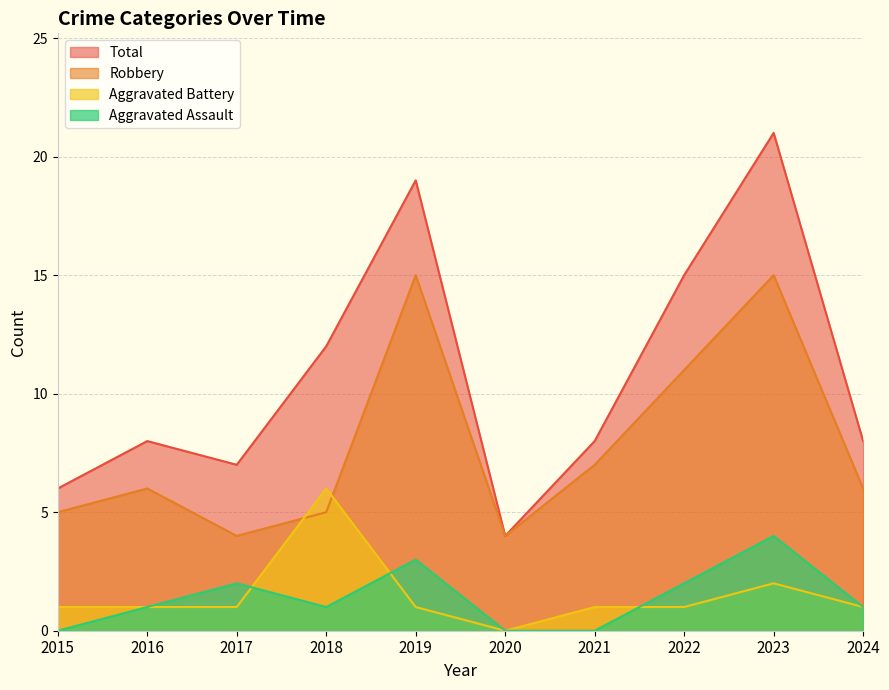

How many data points in Total are less than 8?

3